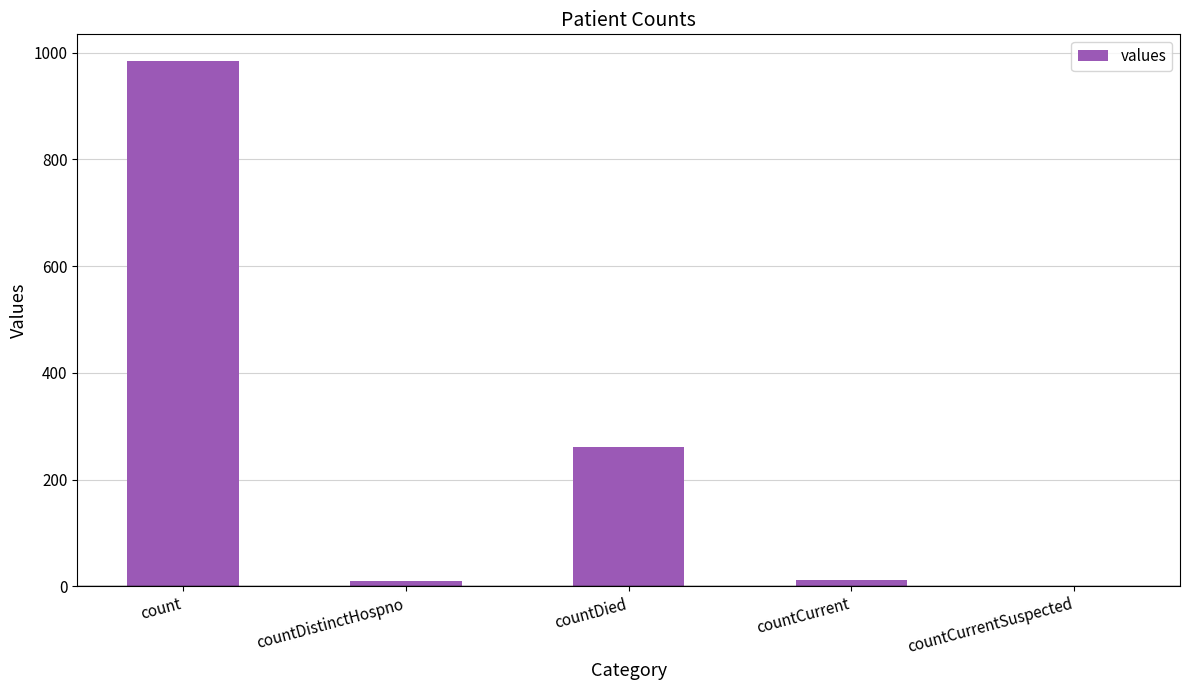

At which label is the value closest to 492?

countDied